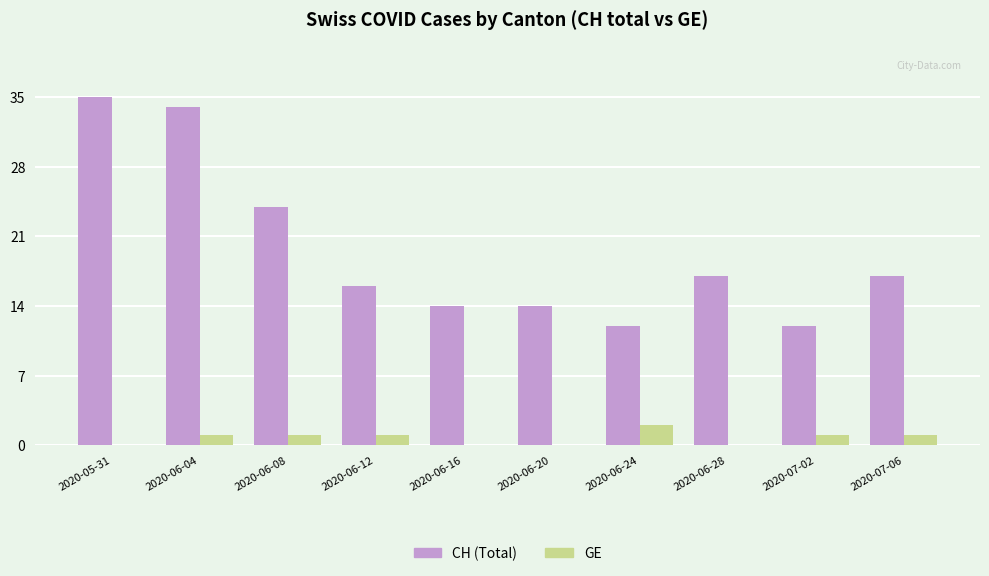

Is the value of GE at 2020-06-20 greater than the value of CH (Total) at 2020-06-28?

No